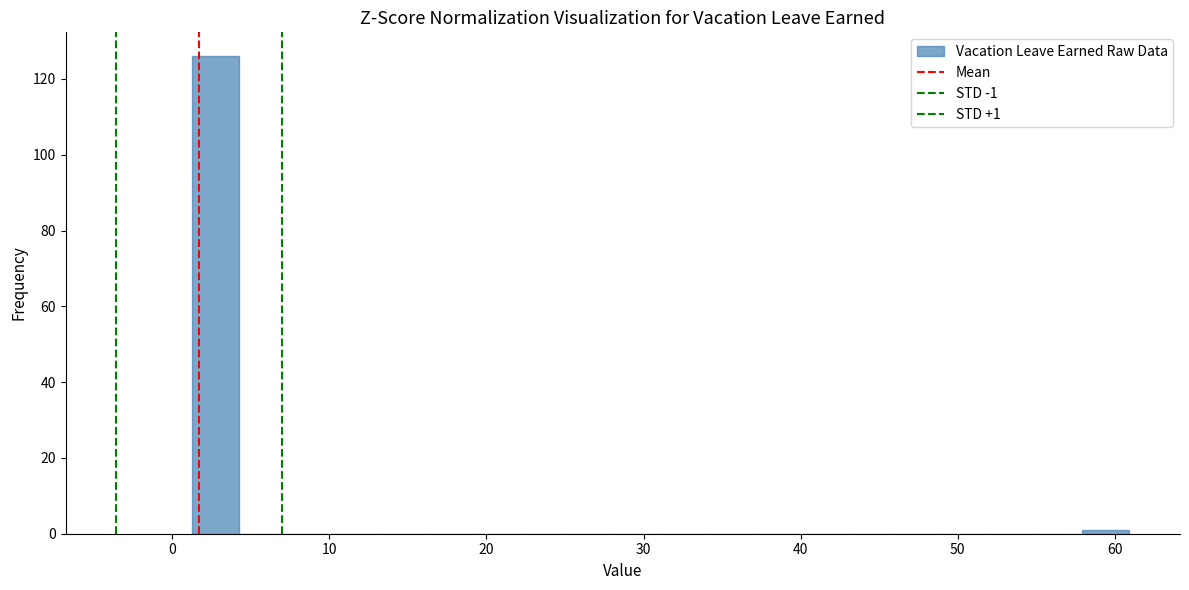

Read against the x-axis, roughly where is the centre of the tallest bar?

3